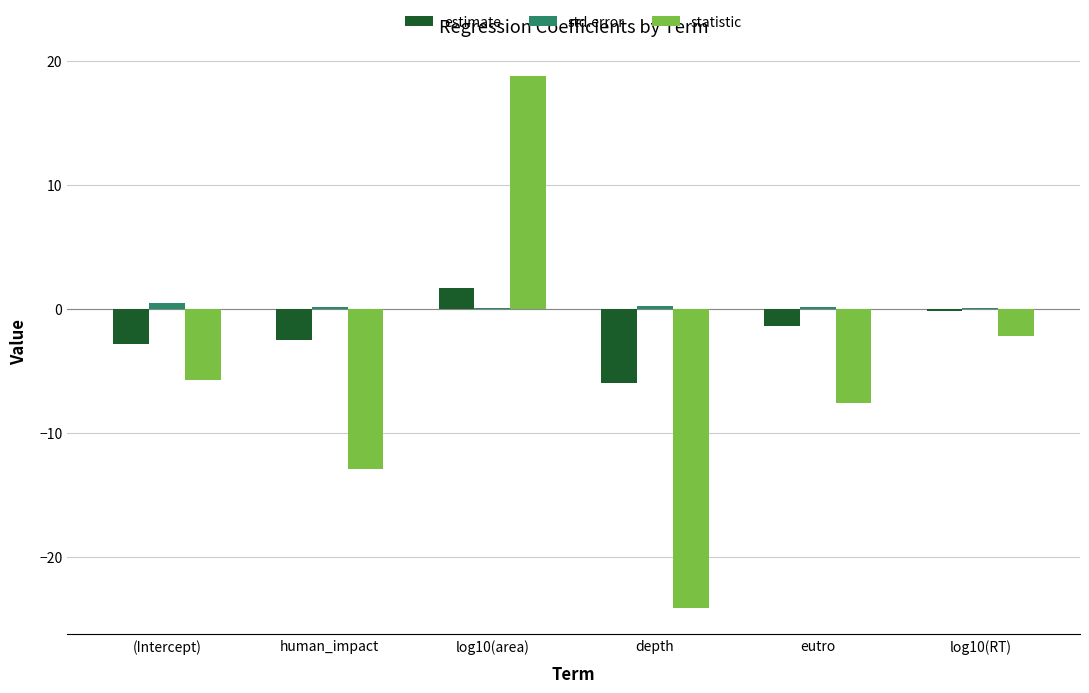

How many values in the statistic series exceed -5?

2